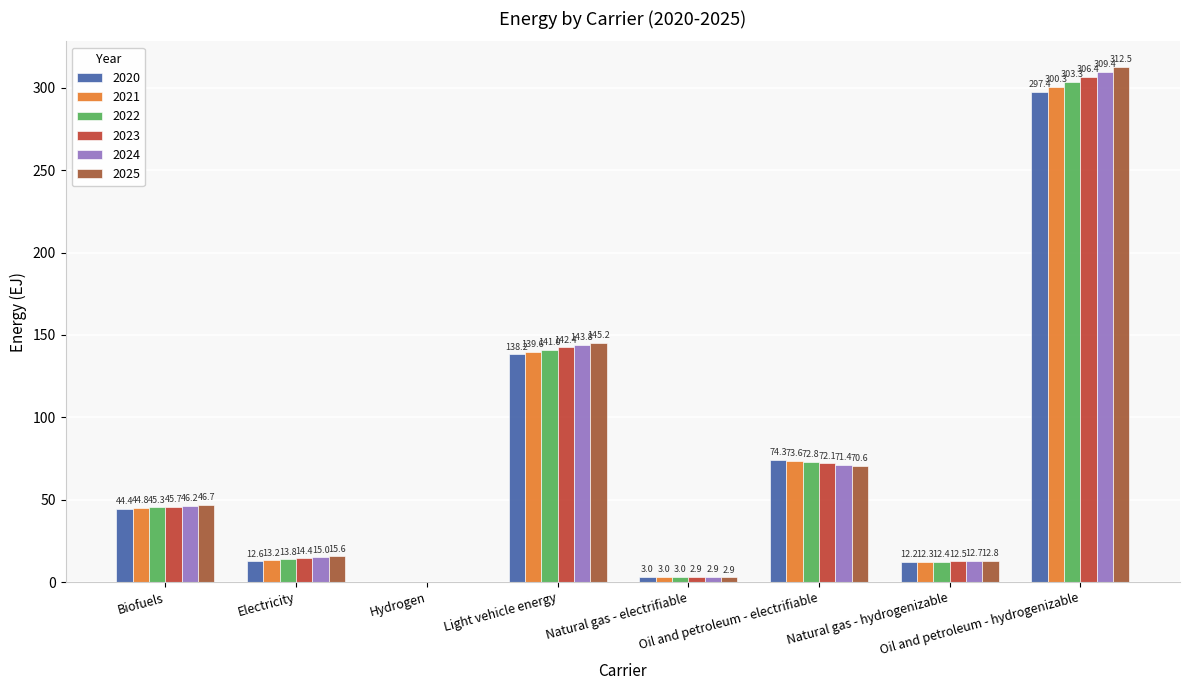

What is the sum of all 2025 values?

606.3